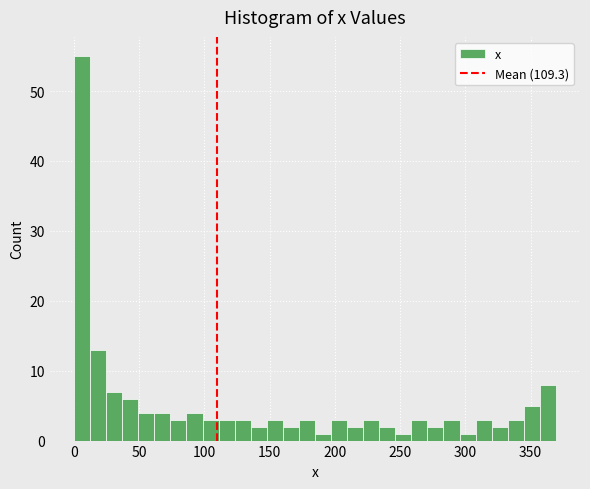

Around what value on the x-axis is the tallest bar? Give the approximate position of its centre, as read against the axis.

5